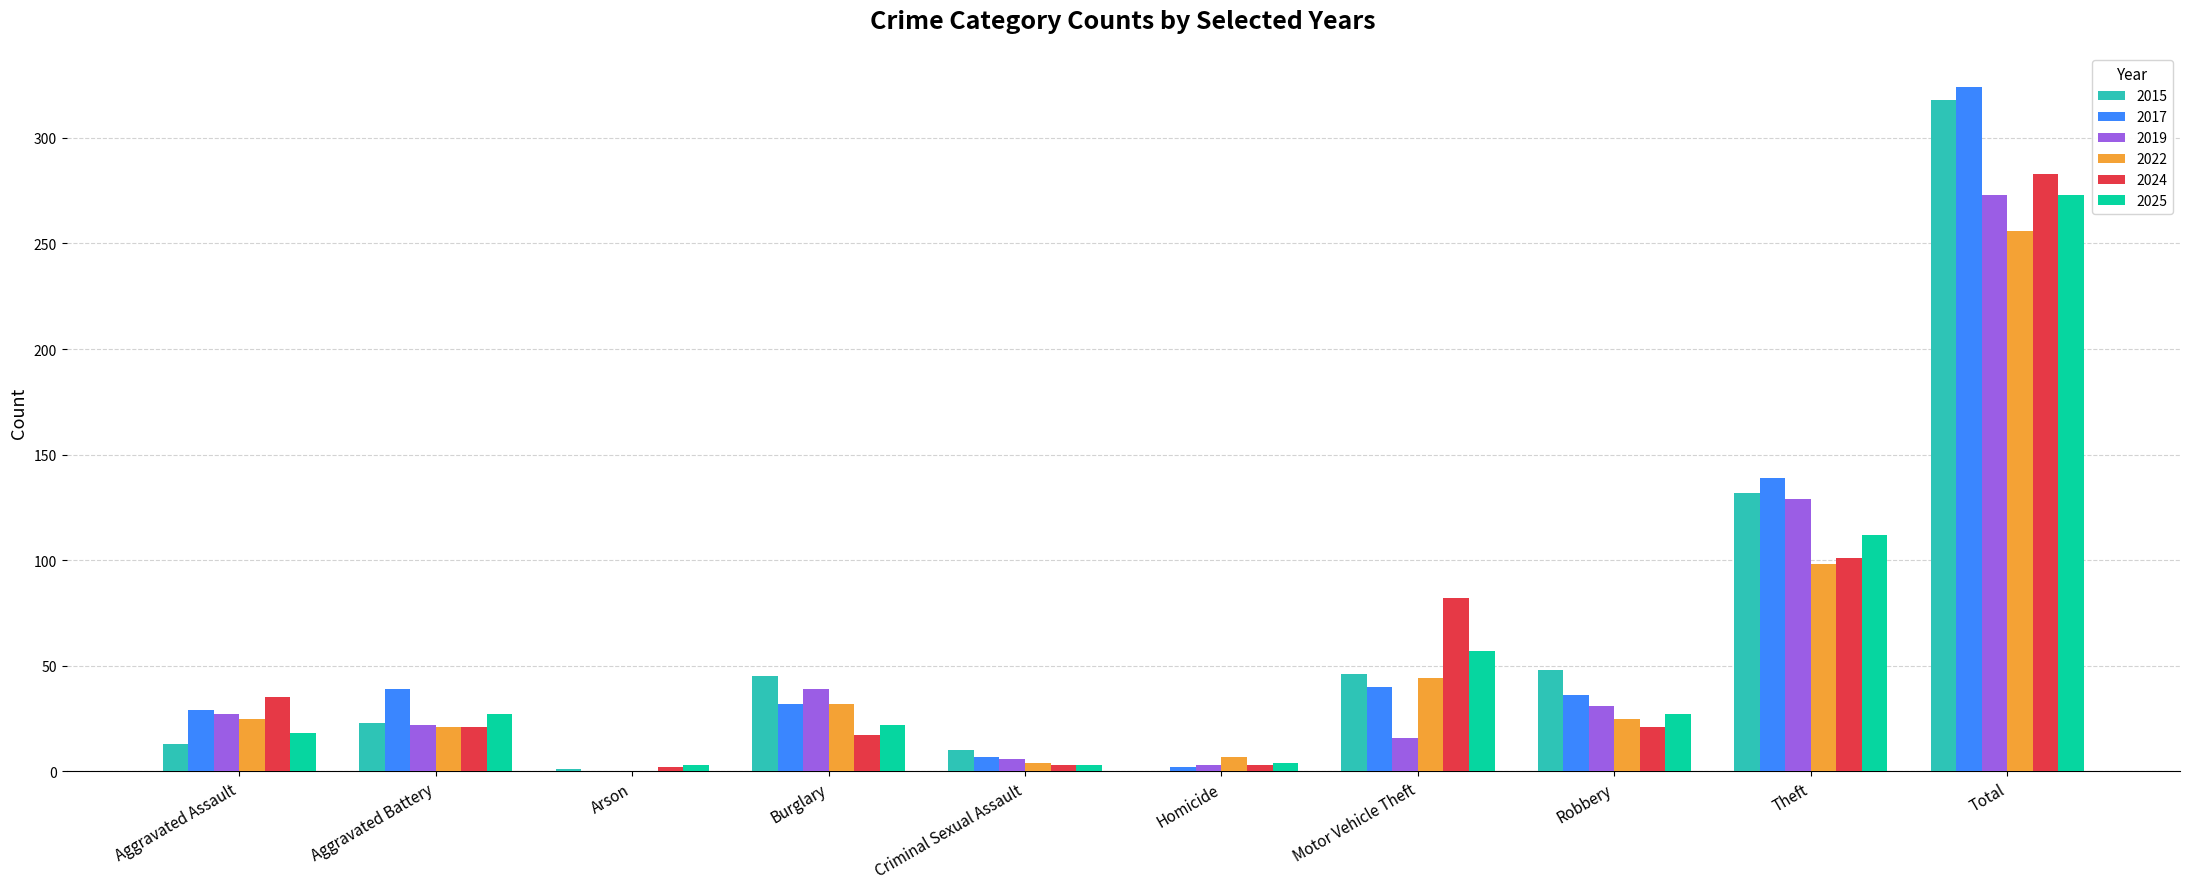

How many distinct data groups are displayed?

6